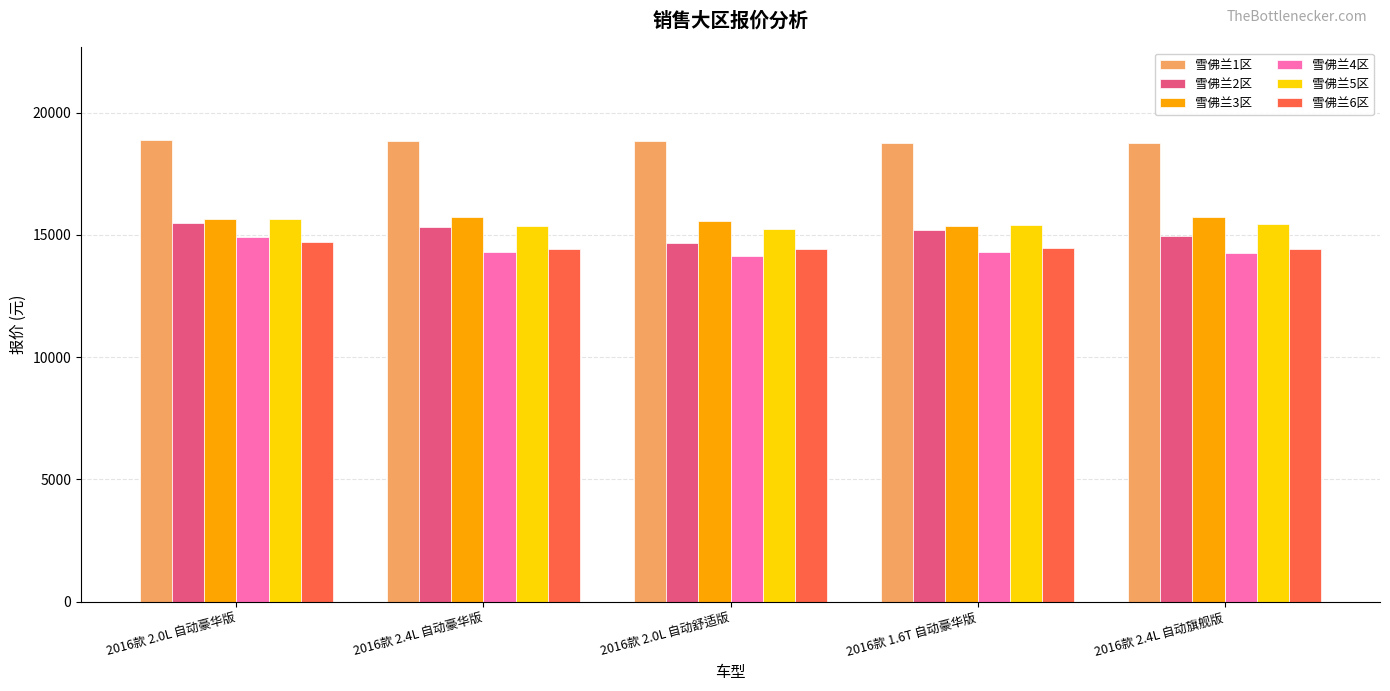

What position from the left is 2016款 1.6T 自动豪华版?

4